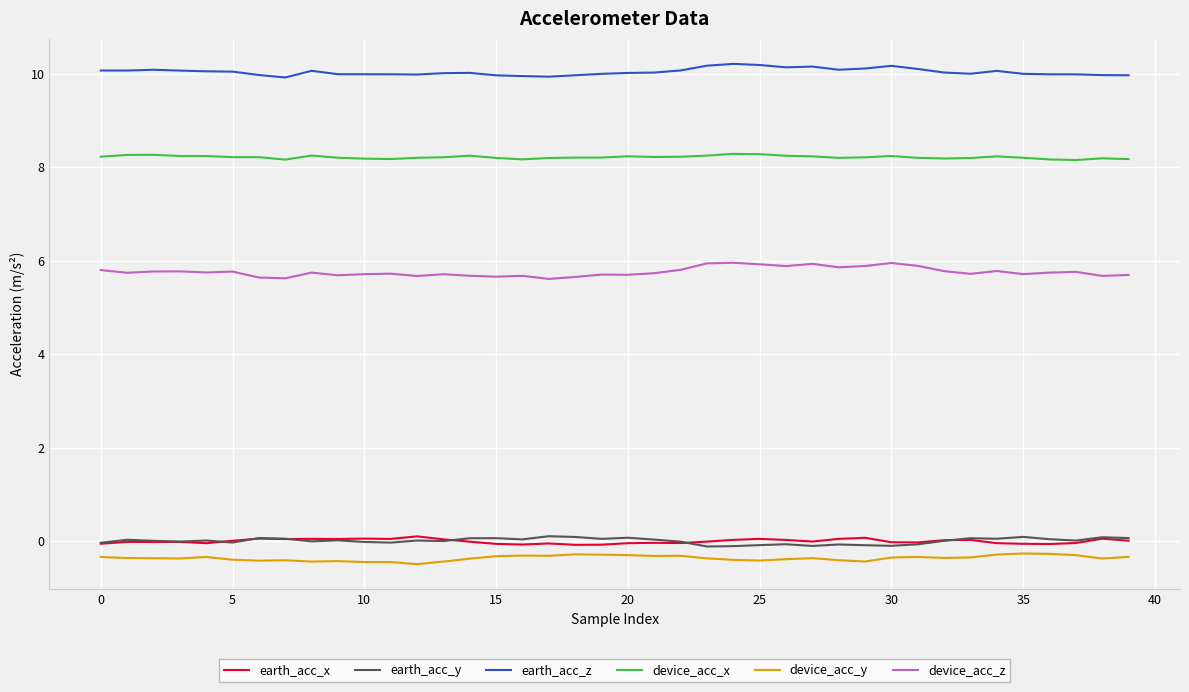

What is the highest value of the device_acc_x series?

8.3